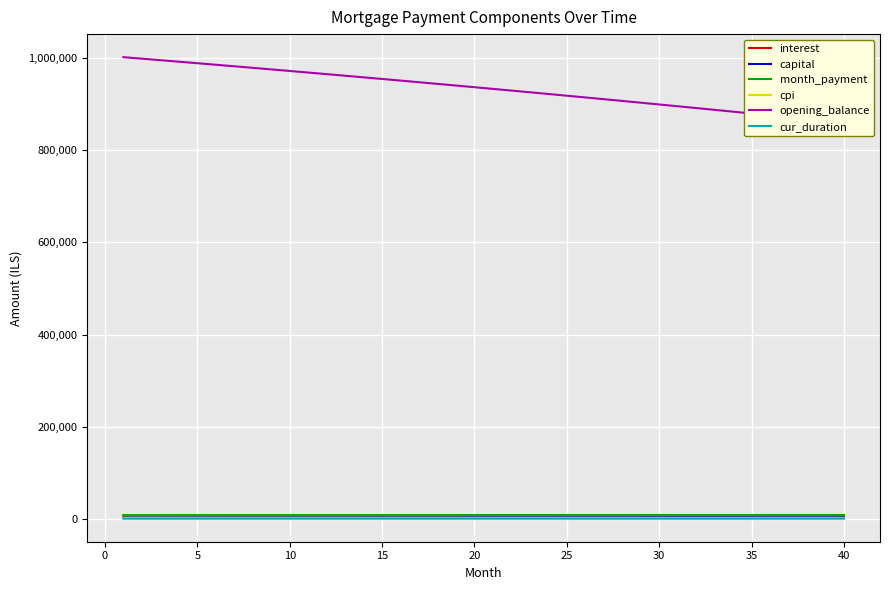

True or false: interest has more than 0 interior local peaks.

False